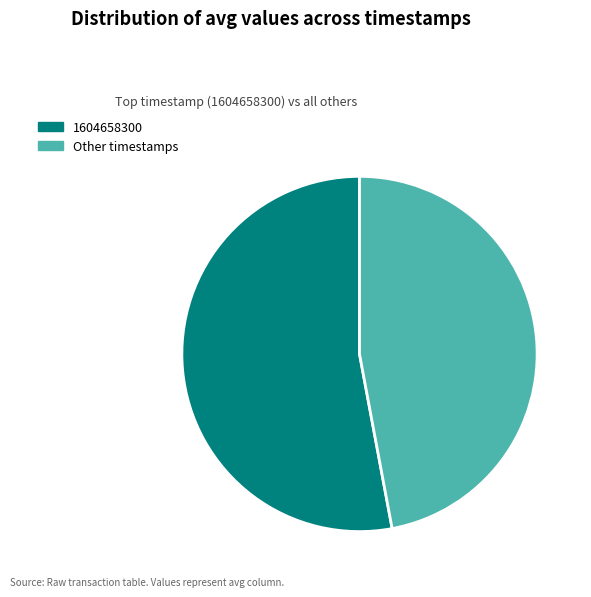

Which category has the biggest portion of the pie?

1604658300